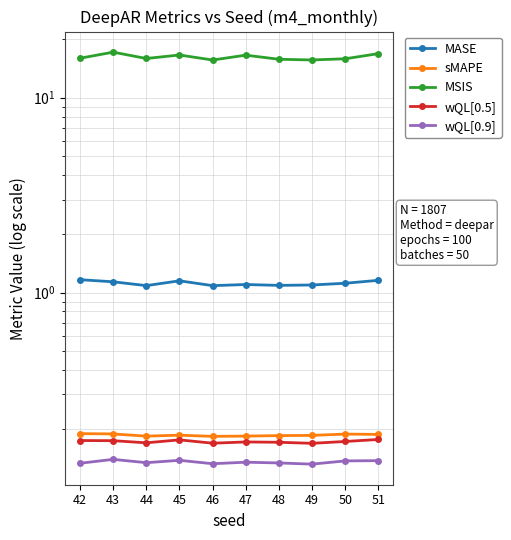

What is the total value across all series at 50?

17.5